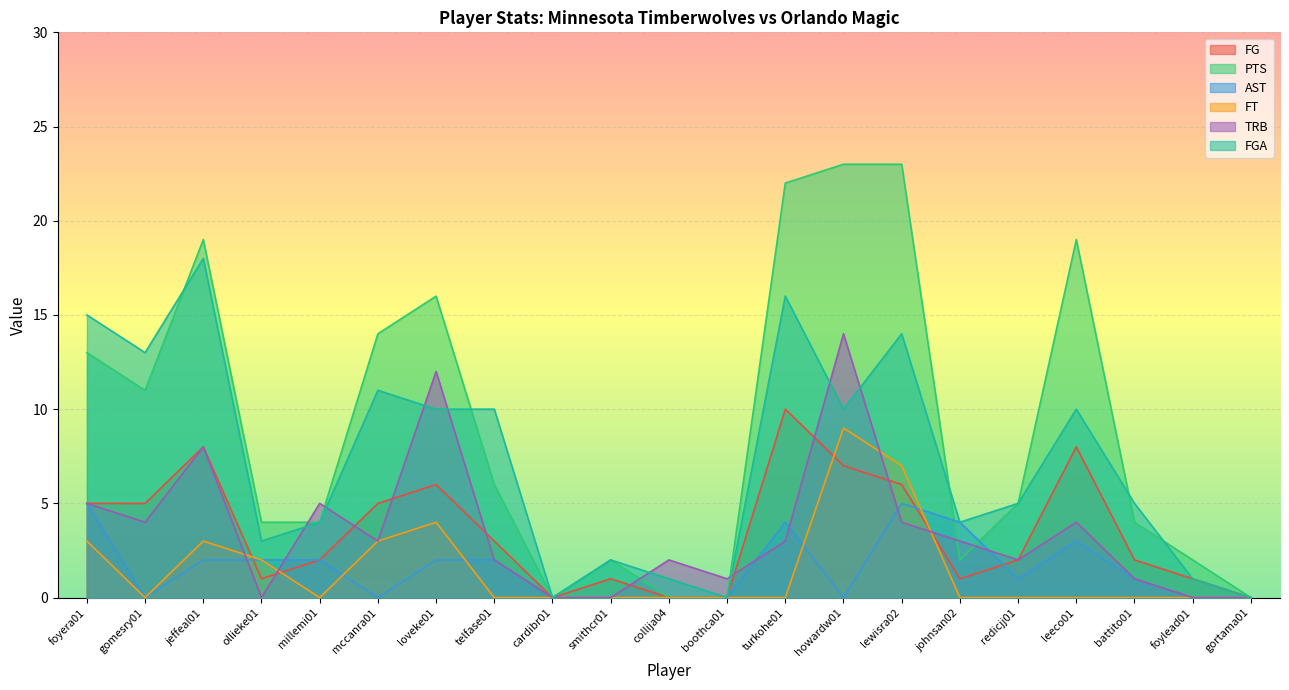

Reading right to left, transcribe all the data shown in this chart.

FG: 0	1	2	8	2	1	6	7	10	0	0	1	0	3	6	5	2	1	8	5	5
PTS: 0	2	4	19	5	2	23	23	22	0	0	2	0	6	16	14	4	4	19	11	13
AST: 0	0	1	3	1	4	5	0	4	0	0	0	0	2	2	0	2	2	2	0	5
FT: 0	0	0	0	0	0	7	9	0	0	0	0	0	0	4	3	0	2	3	0	3
TRB: 0	0	1	4	2	3	4	14	3	1	2	0	0	2	12	3	5	0	8	4	5
FGA: 0	1	5	10	5	4	14	10	16	0	1	2	0	10	10	11	4	3	18	13	15